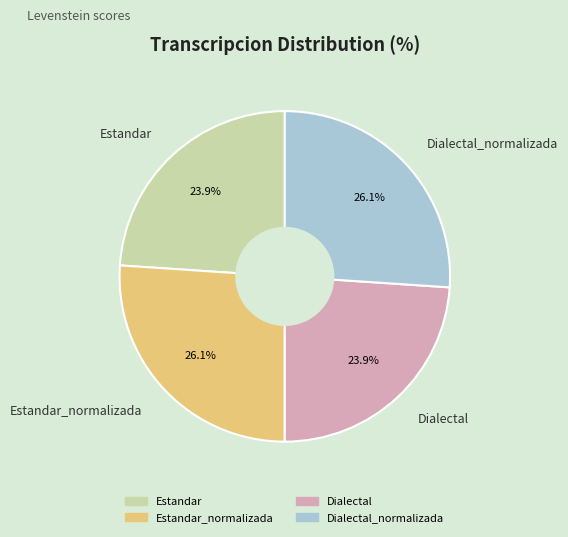

What is the total percentage of Estandar_normalizada and Dialectal?

50.0%